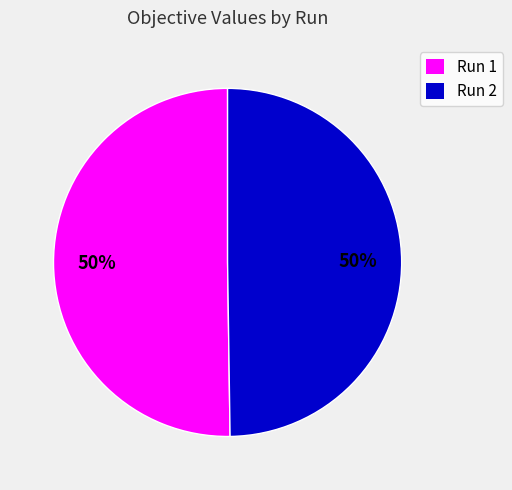

To the nearest percent, what portion does Run 2 represent?

50%